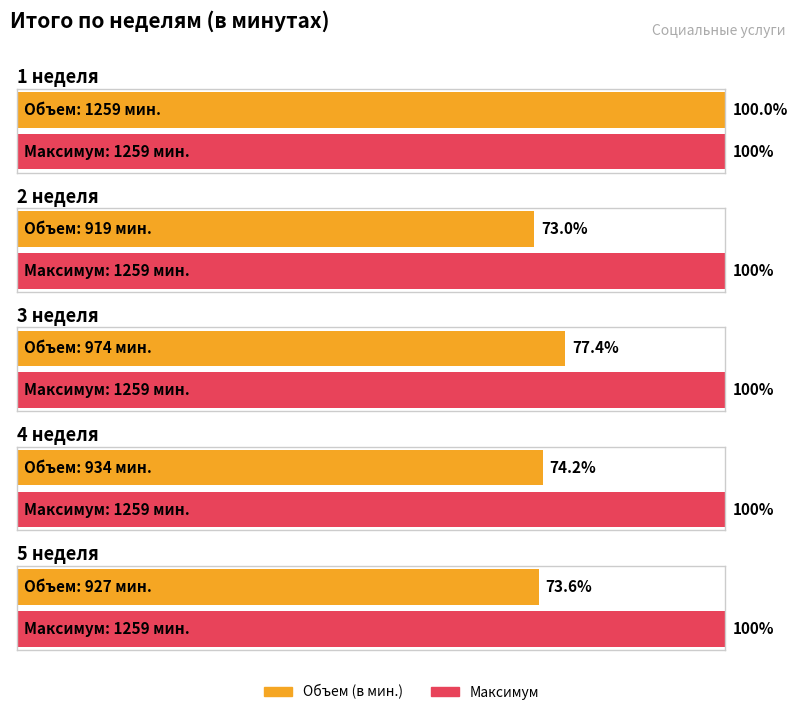

Reading left to right, list all the values displayed in this chart.

1259	919	974	934	927